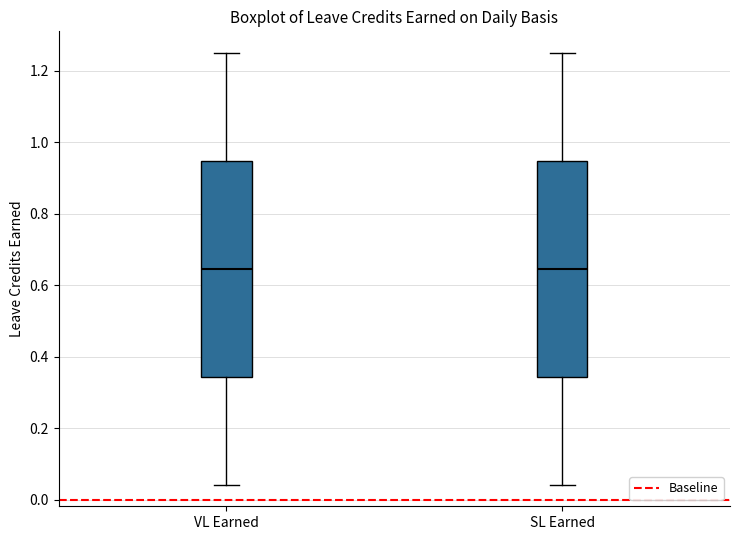

Where does the lower whisker of the box for SL Earned end on the y-axis? The values are not printed on the chart, so give them approximately, as read against the axis.

0.04